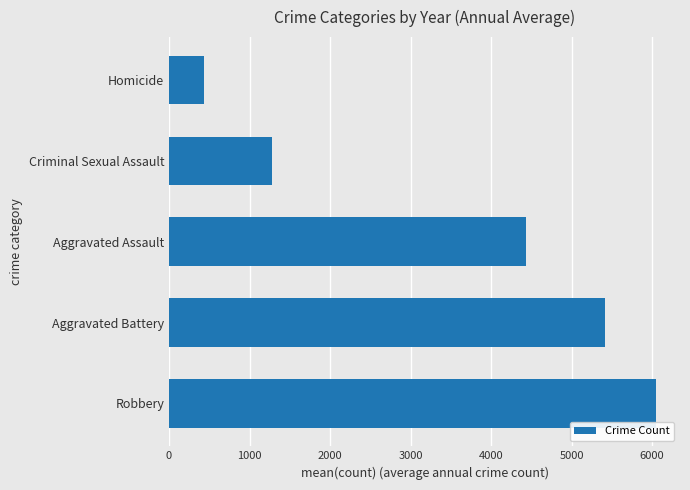

Reading top to bottom, what are all the values shown in this chart?

438.0	1281.4	4428.5	5410.9	6044.4